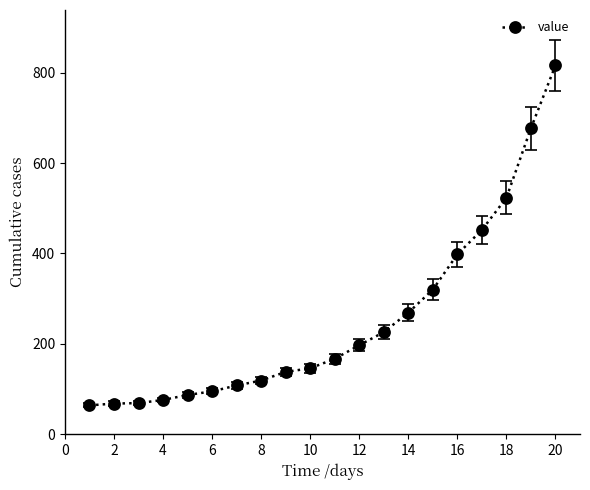

What is the value of the 8th point from the left?

119